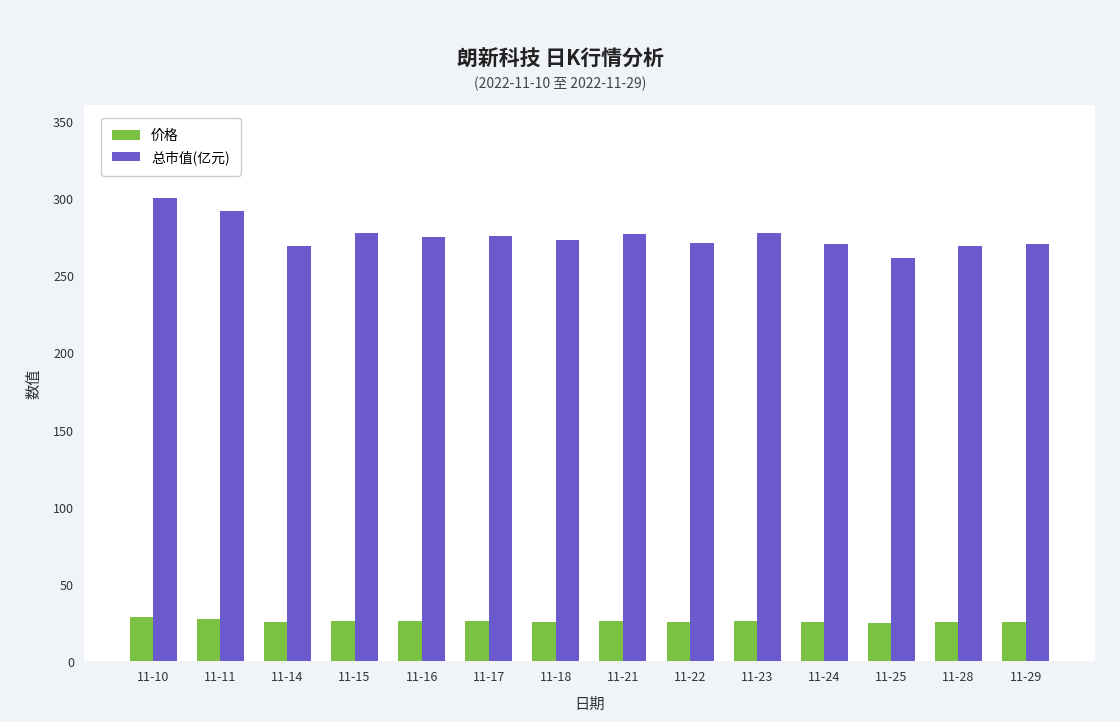

The 价格 series shows 27.5 at 11-11. True or false?

True